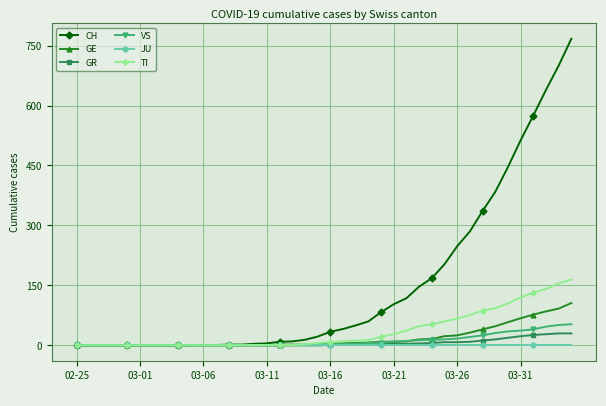

Which series has the largest range (max minus min)?

CH